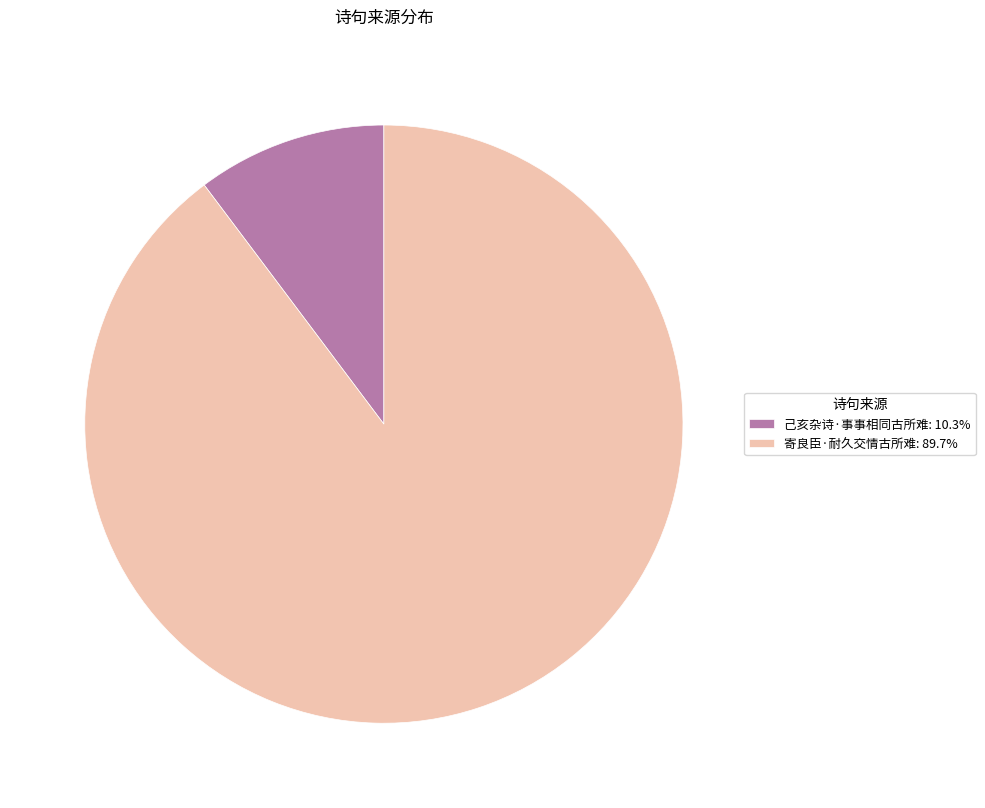

The 寄良臣·耐久交情古所难 slice represents 82% of the pie. True or false?

False